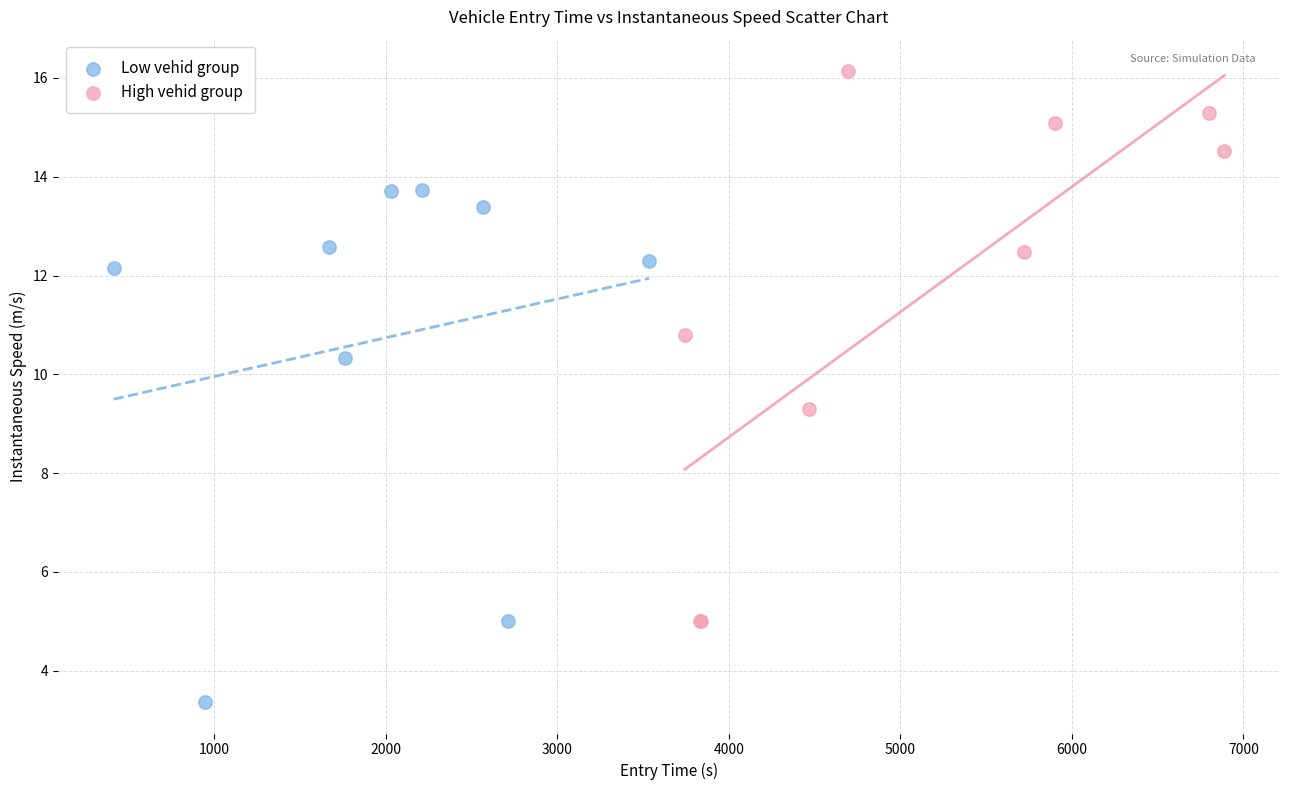

Which series has the widest spread of Y values?

High vehid group